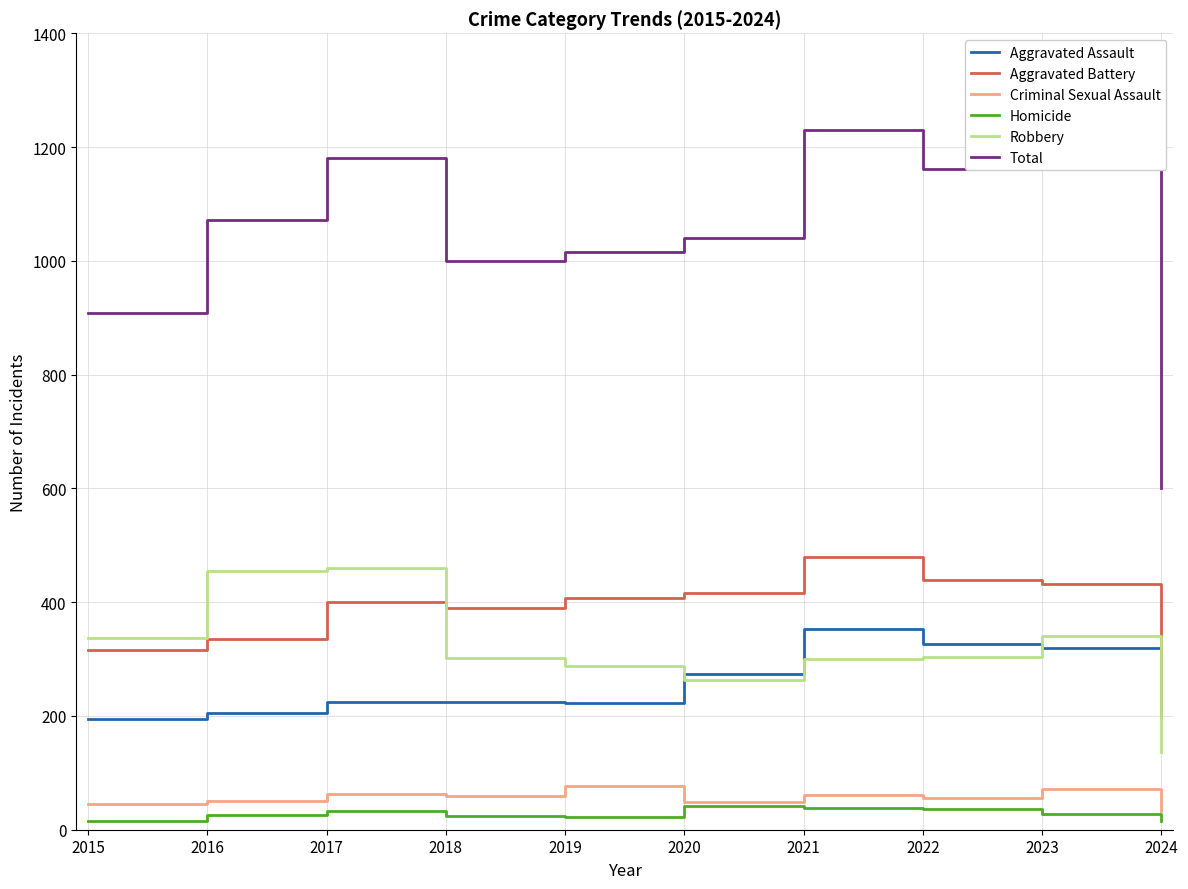

How many lines are shown in the chart?

6